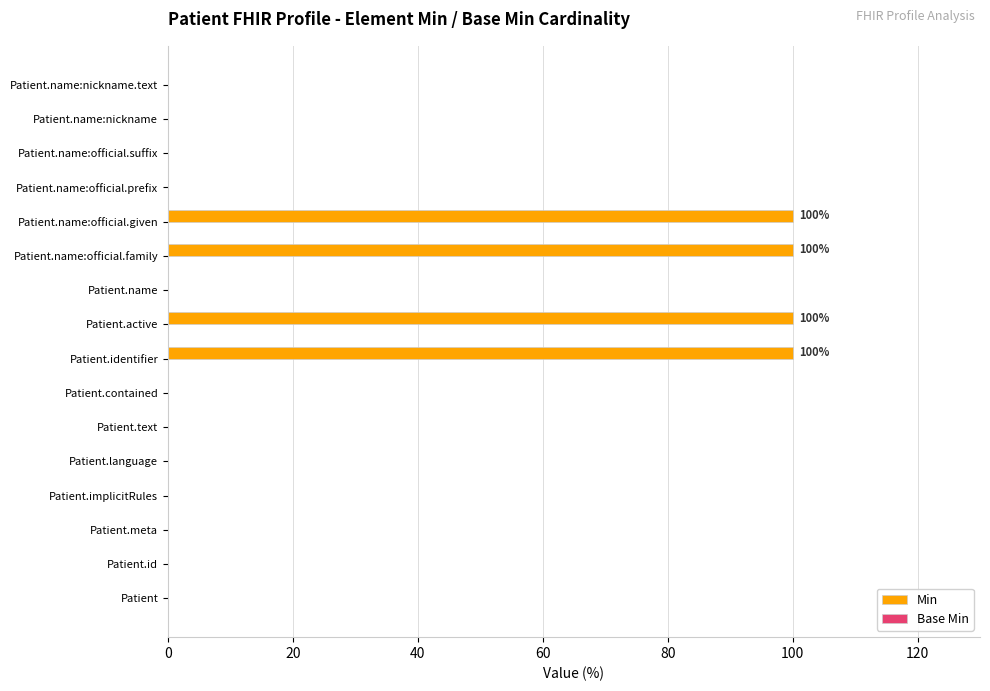

Is it true that the value at Patient.contained is 0?

True